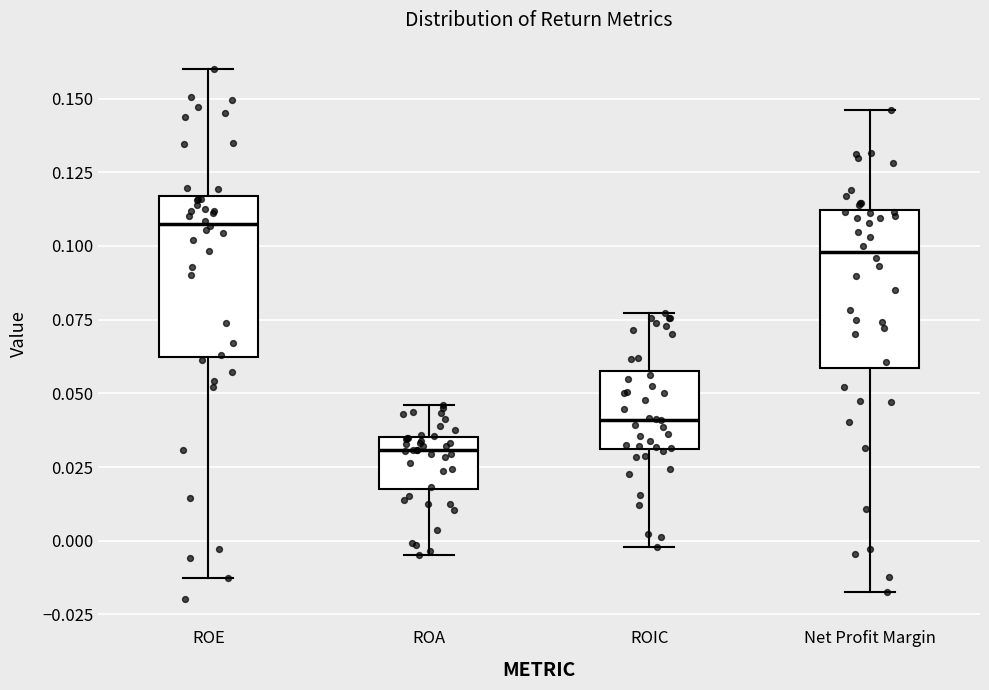

Reading left to right, read every box against the y-axis: the position of its median line, the range the box covers, and the ends of its whiskers. The values are not printed on the chart, so give them approximately, as read against the axis.

ROE: median 0.110, box 0.065 to 0.115, whiskers -0.010 to 0.160
ROA: median 0.030, box 0.020 to 0.035, whiskers -0.005 to 0.045
ROIC: median 0.040, box 0.030 to 0.060, whiskers 0.000 to 0.075
Net Profit Margin: median 0.100, box 0.060 to 0.110, whiskers -0.015 to 0.145